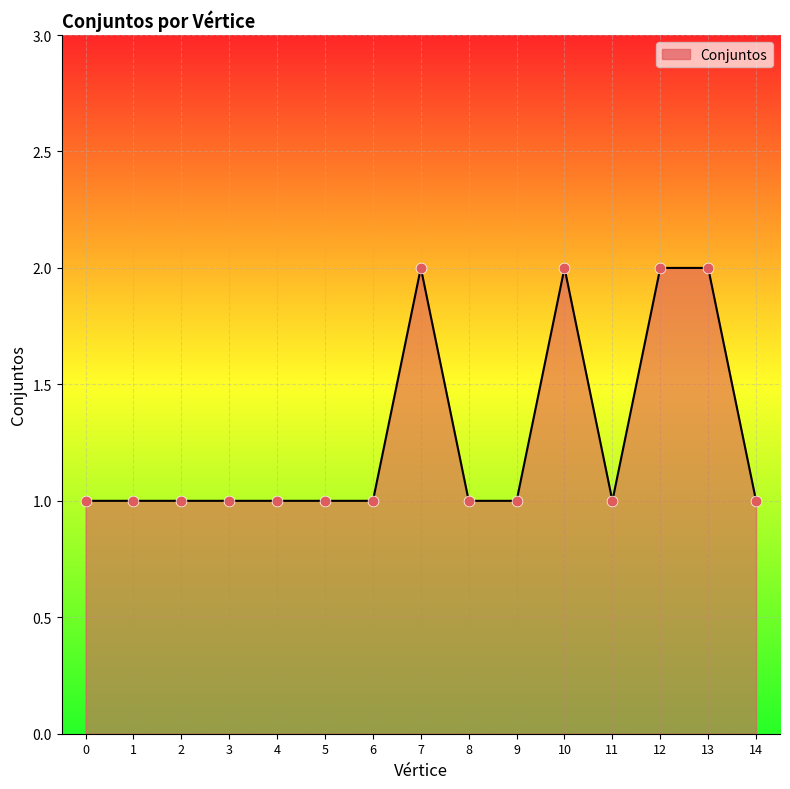

What is the ratio of the value at 10 to the value at 4?

2.0